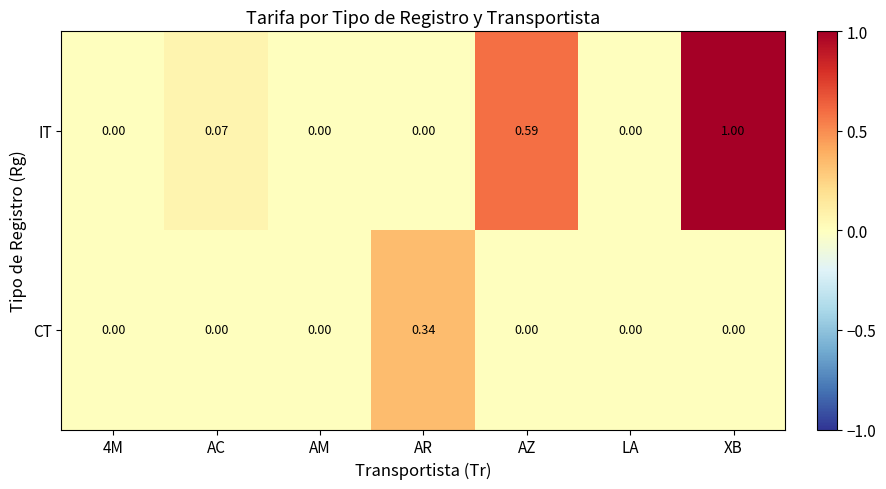

Which series has the largest range (max minus min)?

IT